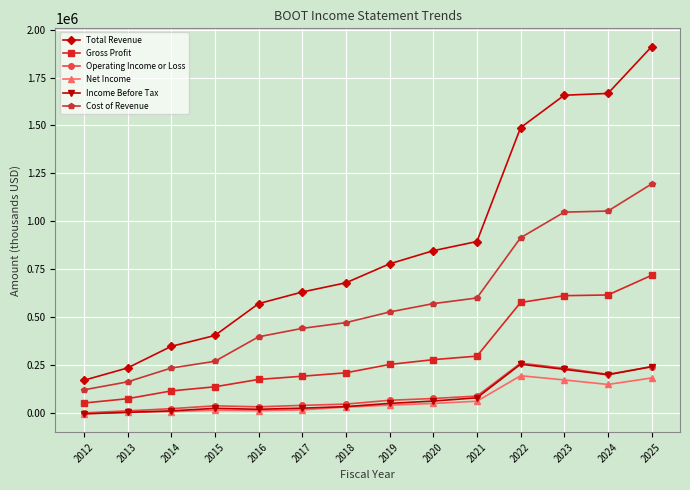

What is the highest value of the Net Income series?

192500